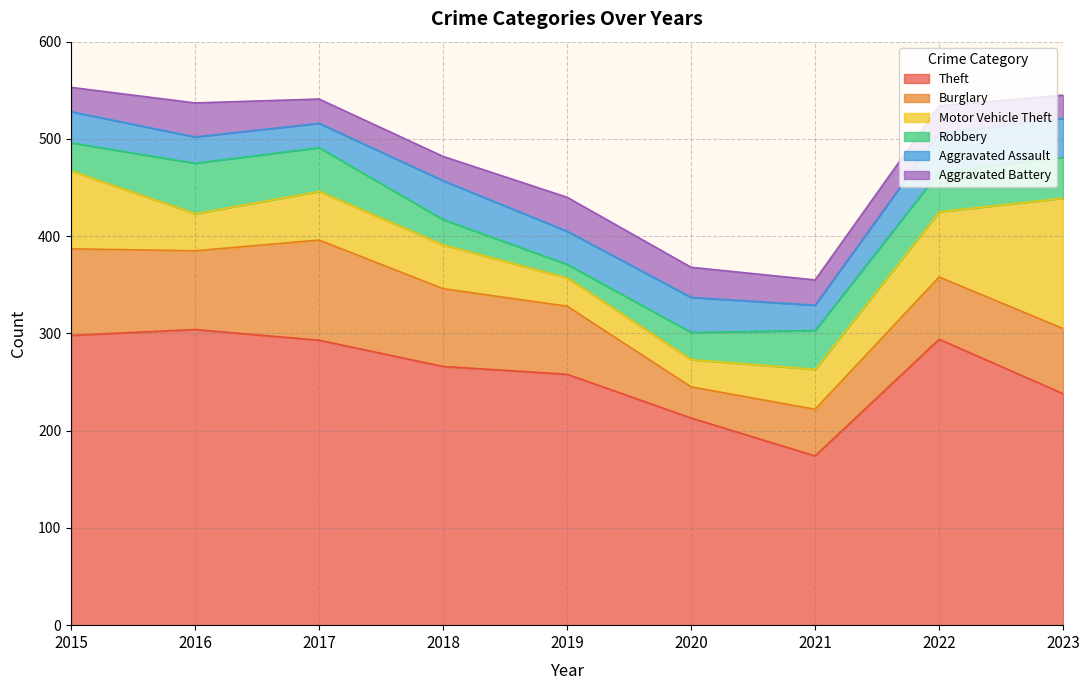

What is the sum of the Burglary values at 2019 and 2023?

137